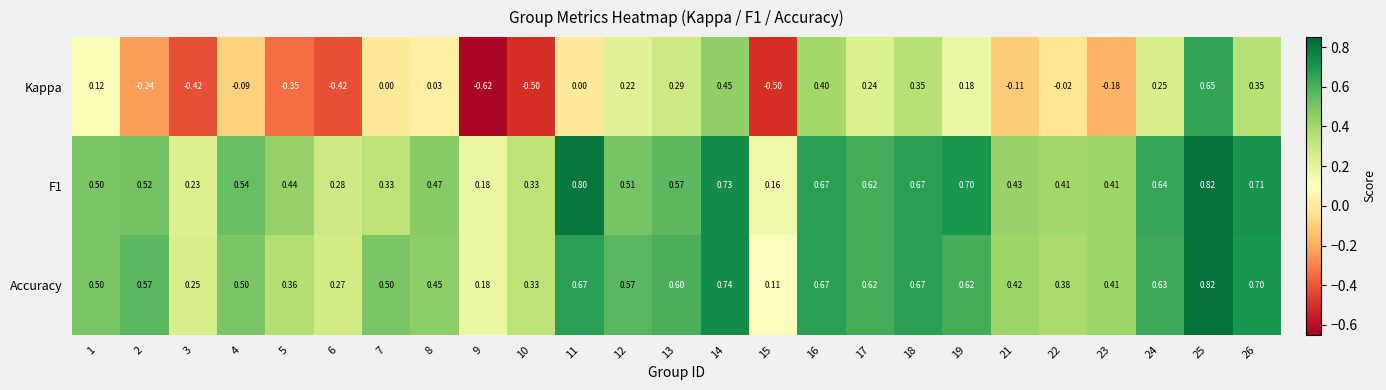

Is the value of F1 at 26 greater than the value of Accuracy at 2?

Yes